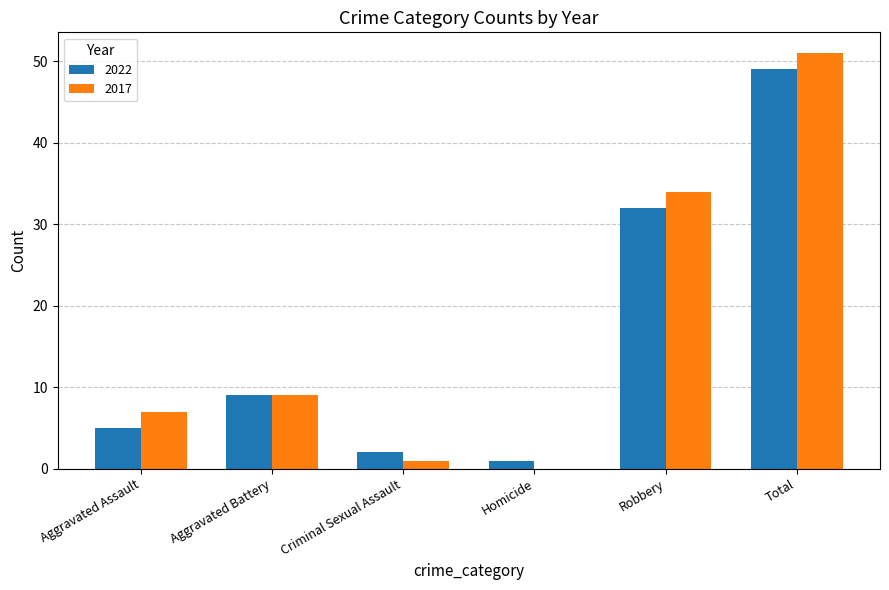

At which label is 2017 closest to 25?

Robbery